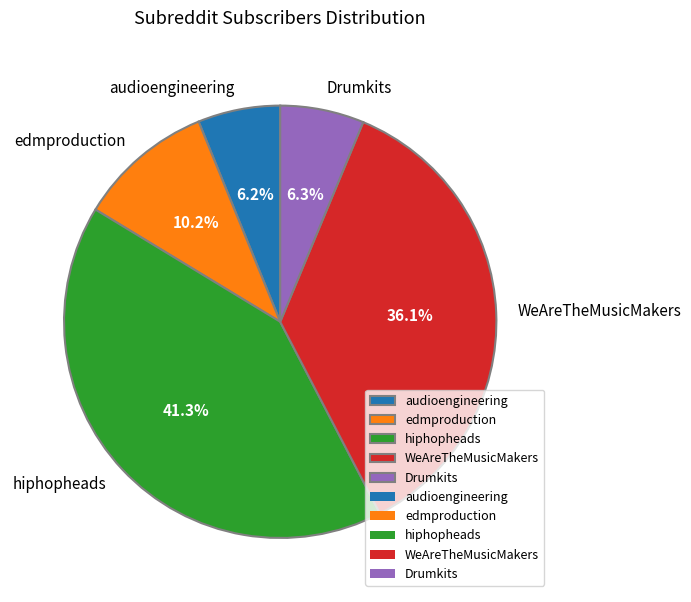

Between edmproduction and Drumkits, which is larger?

edmproduction